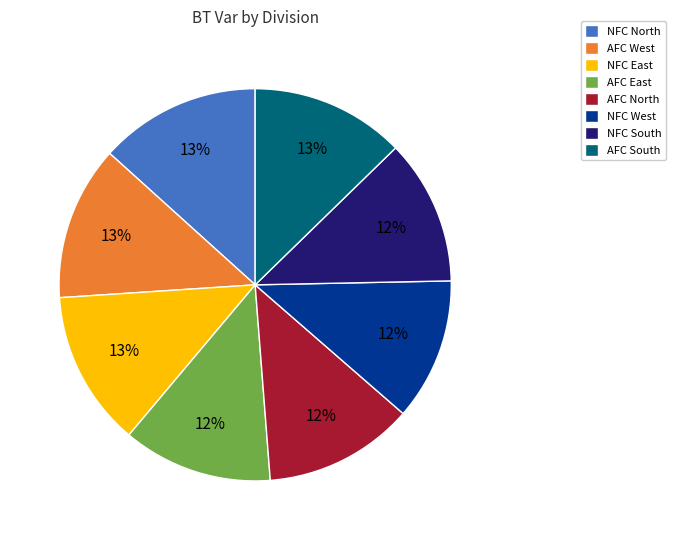

The NFC West slice represents 3% of the pie. True or false?

False